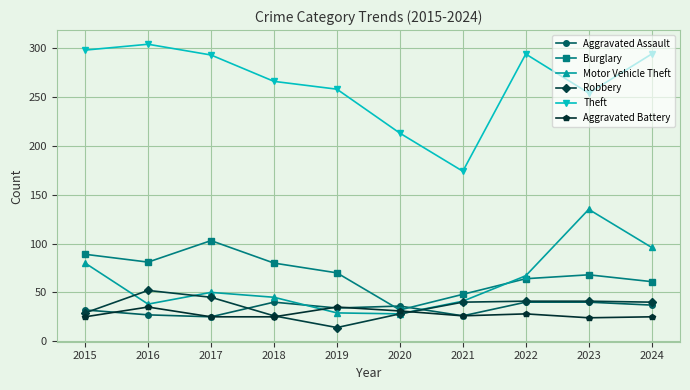

After their last crossing, which series has the higher values: Robbery or Motor Vehicle Theft?

Motor Vehicle Theft